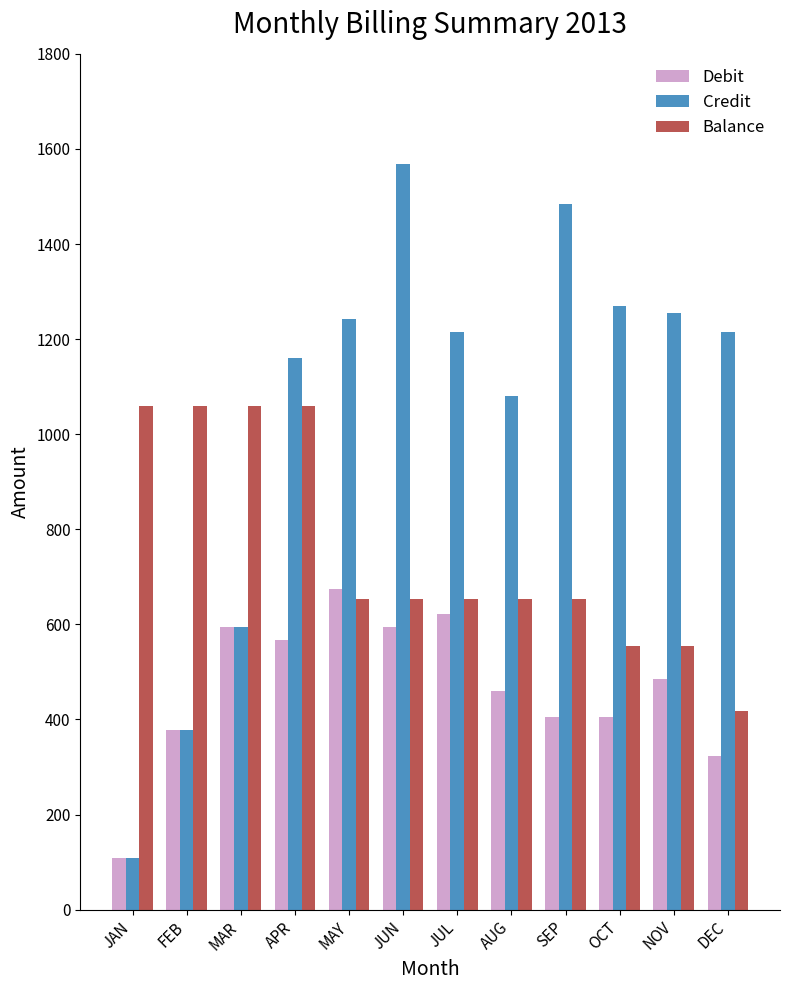

What is the highest value of the Debit series?

675